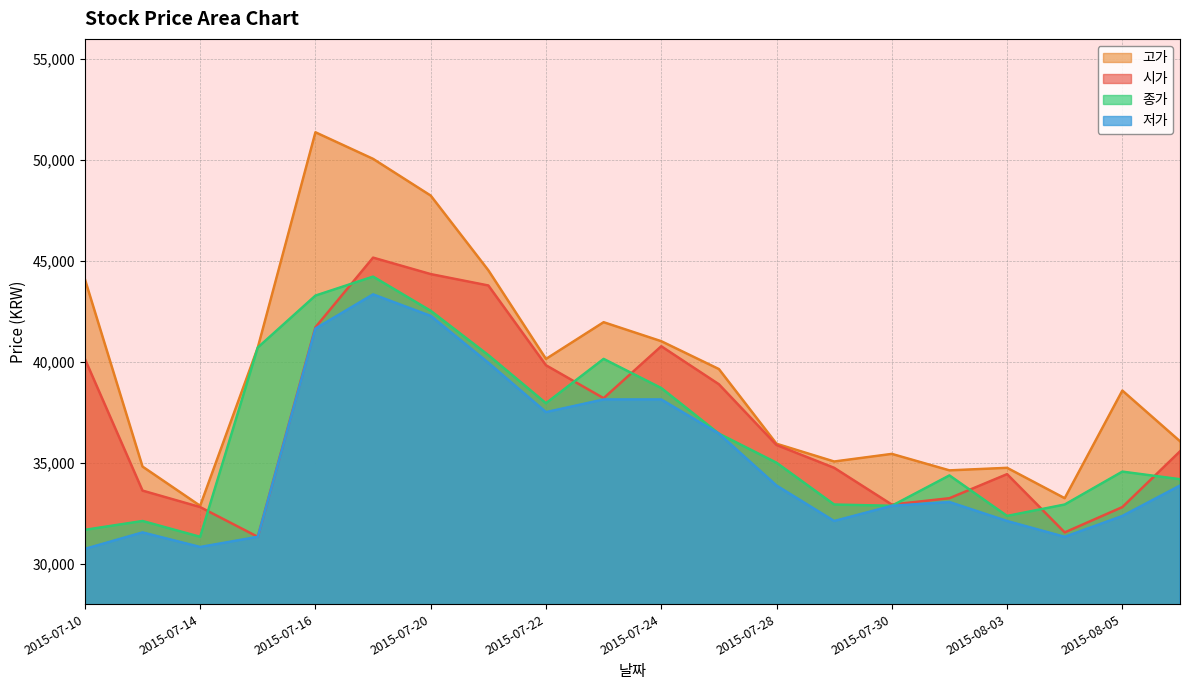

What is the total value across all series at 2015-07-23?

158447